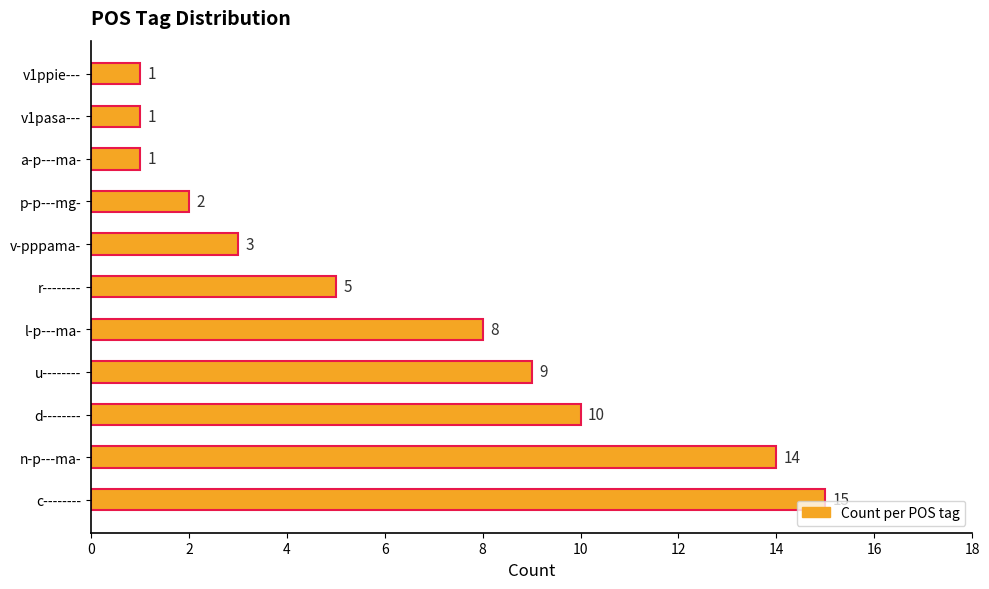

The chart shows a value of 0 at v1ppie---. True or false?

False